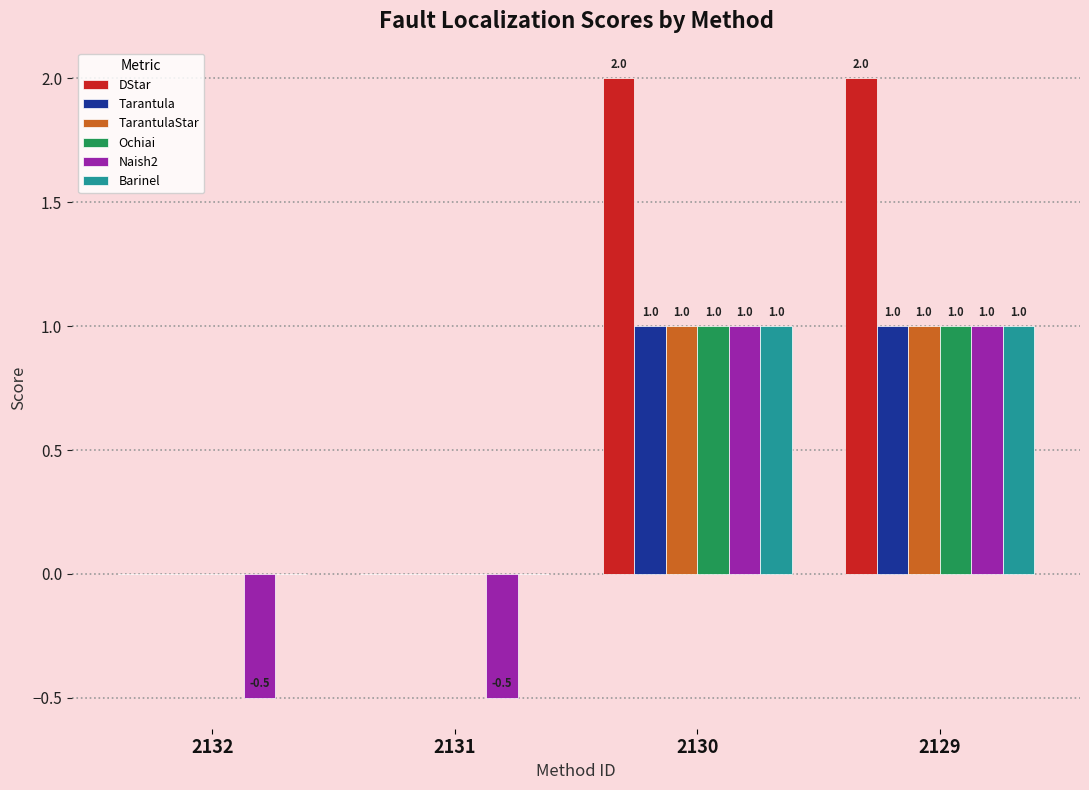

Reading right to left, what are all the values shown in this chart?

DStar: 2129=2.0	2130=2.0	2131=0.0	2132=0.0
Tarantula: 2129=1.0	2130=1.0	2131=0.0	2132=0.0
TarantulaStar: 2129=1.0	2130=1.0	2131=0.0	2132=0.0
Ochiai: 2129=1.0	2130=1.0	2131=0.0	2132=0.0
Naish2: 2129=1.0	2130=1.0	2131=-0.5	2132=-0.5
Barinel: 2129=1.0	2130=1.0	2131=0.0	2132=0.0